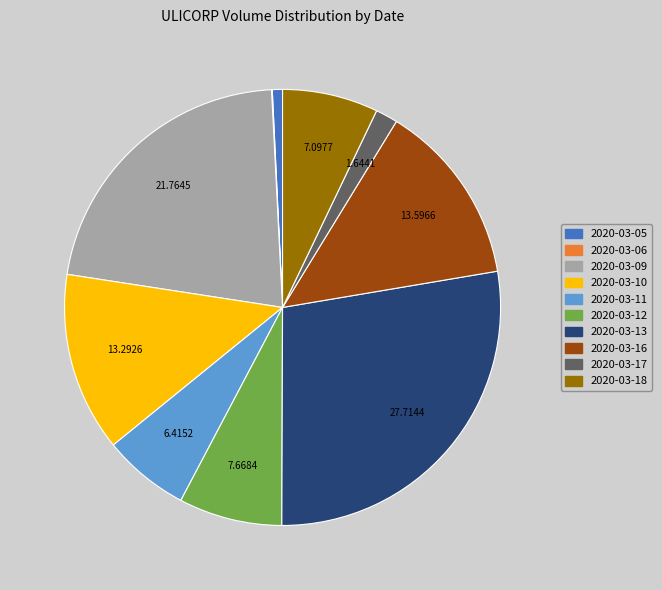

What is the ratio of the value at 2020-03-10 to the value at 2020-03-09?

0.6